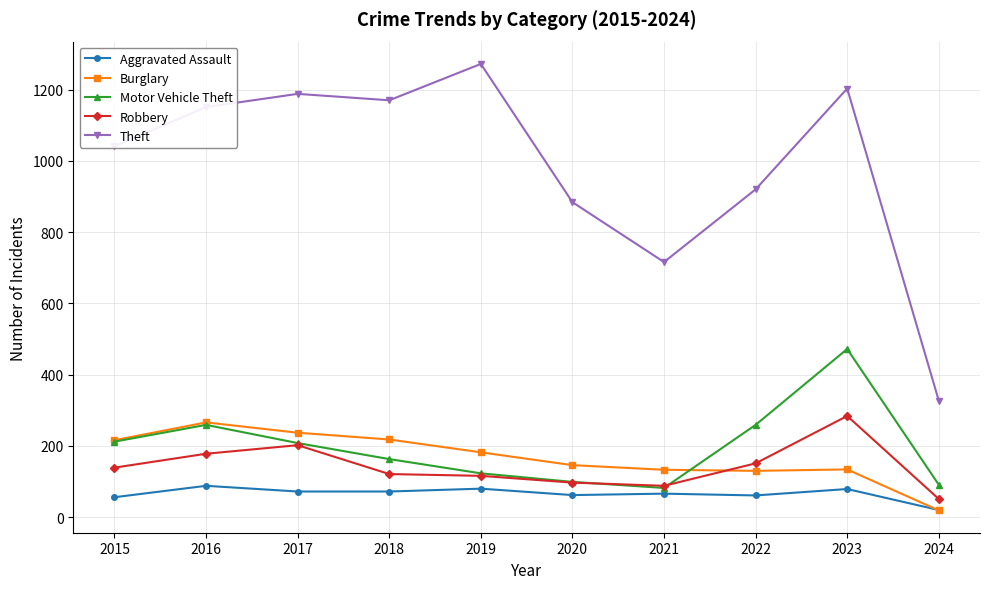

True or false: Aggravated Assault has more than 0 points higher than both neighbors.

True